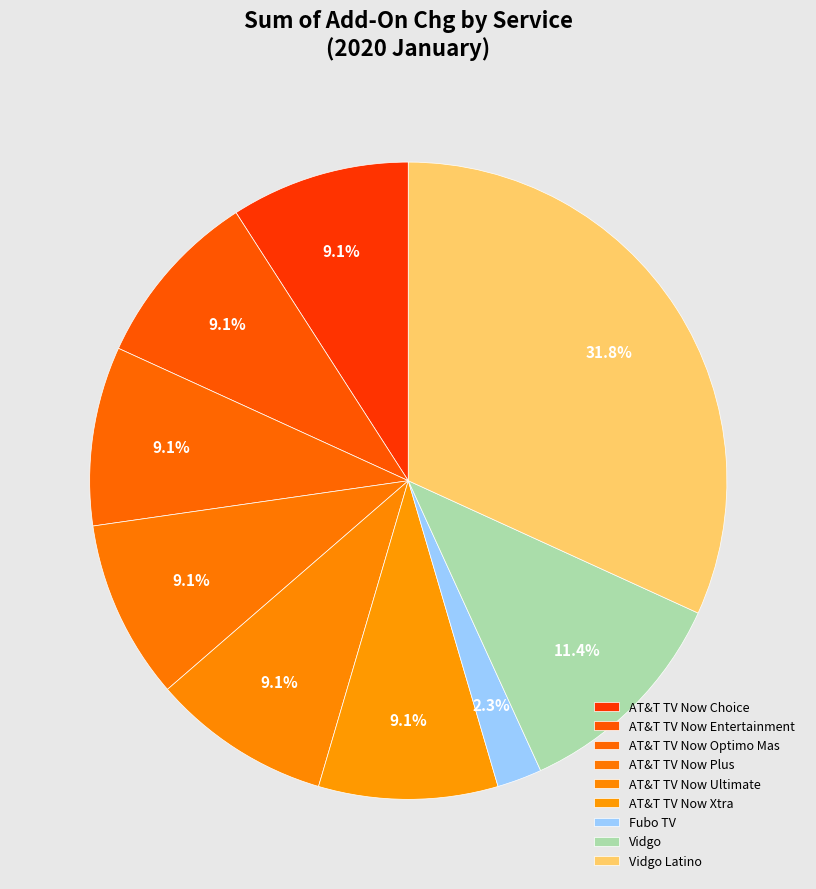

Count the number of slices in the pie.

9